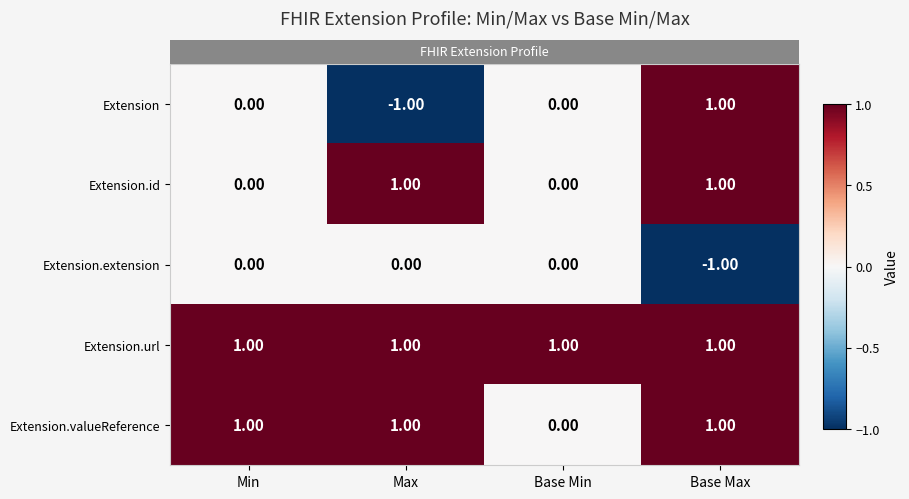

Which series has the widest spread of values?

Extension